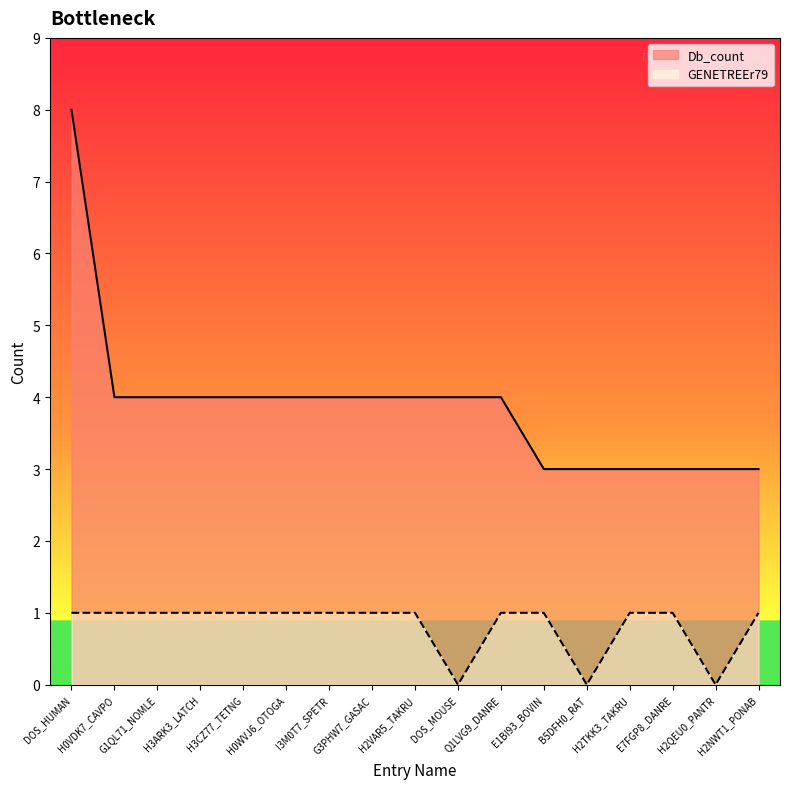

What is the sum of the Db_count values at E7FGP8_DANRE and I3M0T7_SPETR?

7